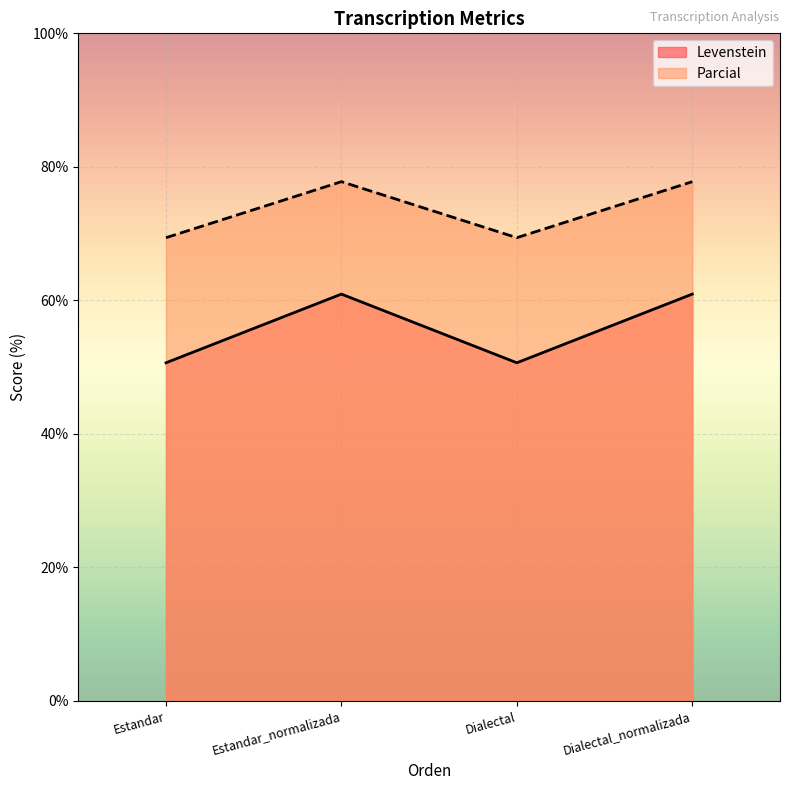

True or false: Parcial has a value of 23.4 at Dialectal_normalizada.

False